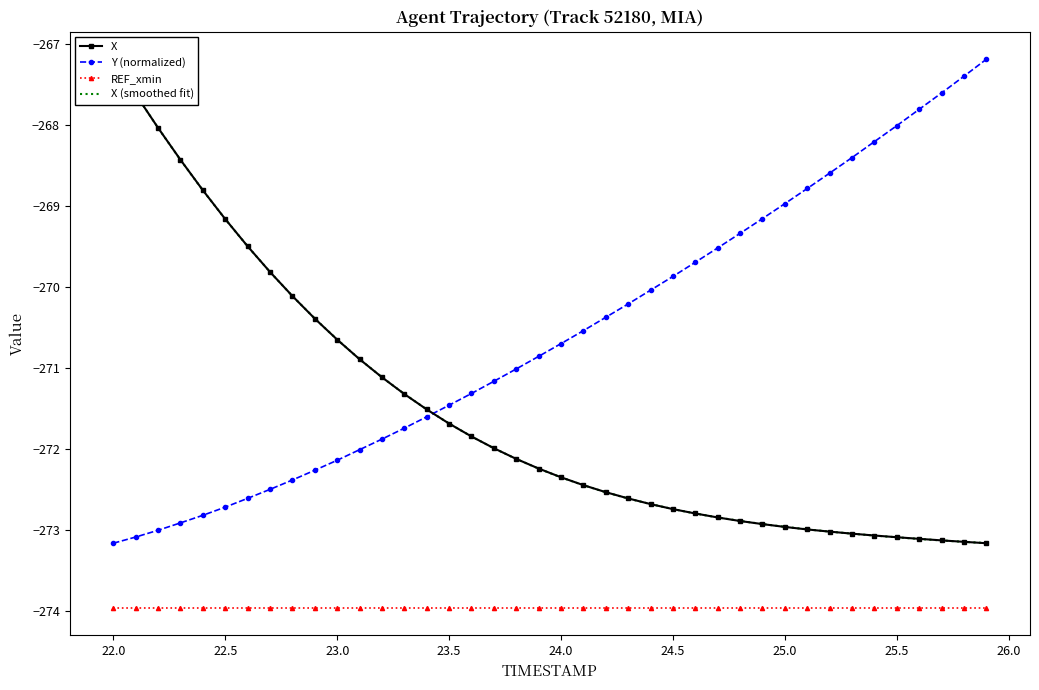

True or false: Y (normalized) and REF_xmin intersect in this chart.

False